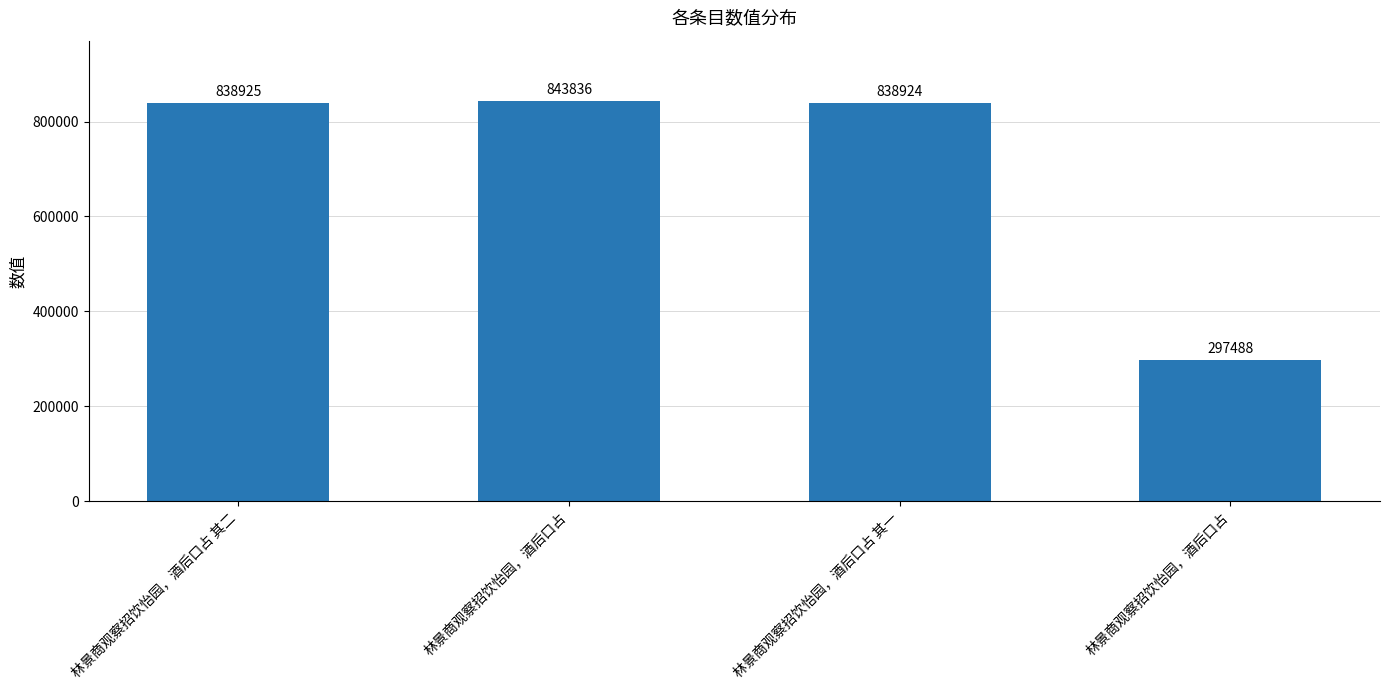

Count the number of categories in the chart.

4